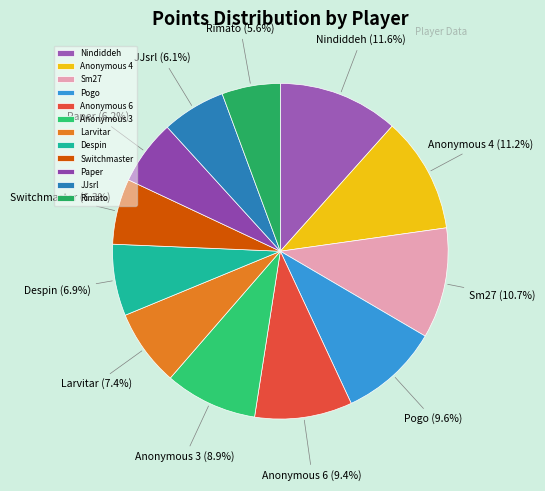

How much of the chart is everything except Switchmaster?

93.7%